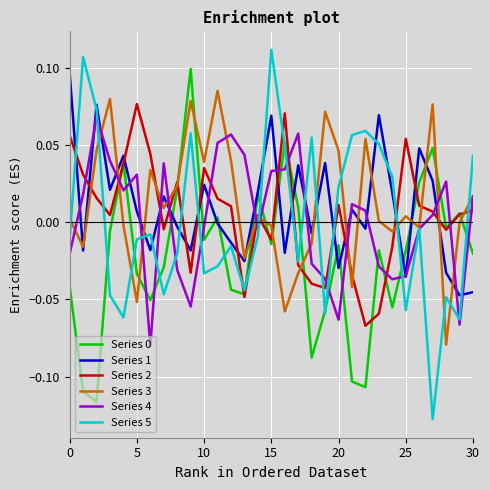

True or false: Series 2 and Series 1 intersect in this chart.

True